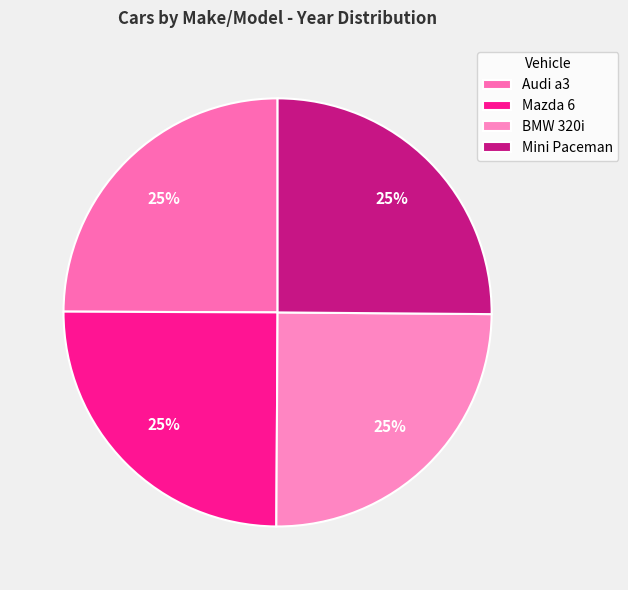

What portion of the pie excludes Mazda 6?

75.0%